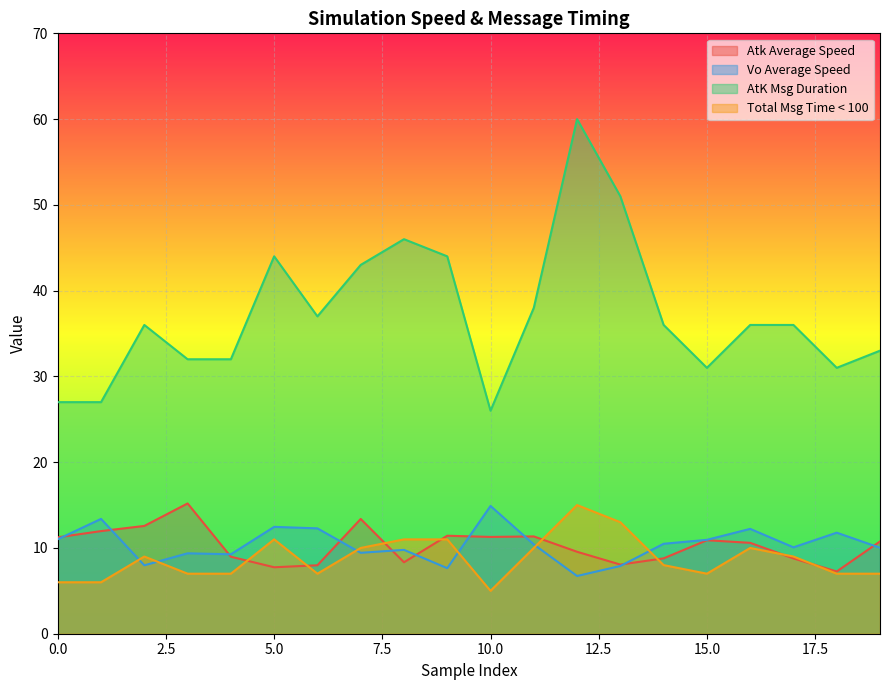

True or false: Vo Average Speed and AtK Msg Duration cross at least once.

False